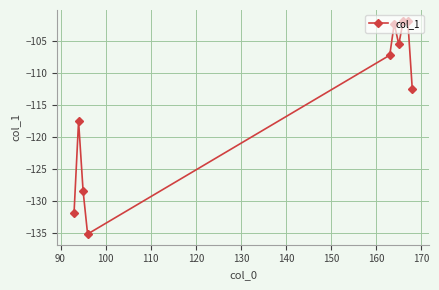

What is the smallest value displayed?

-135.2